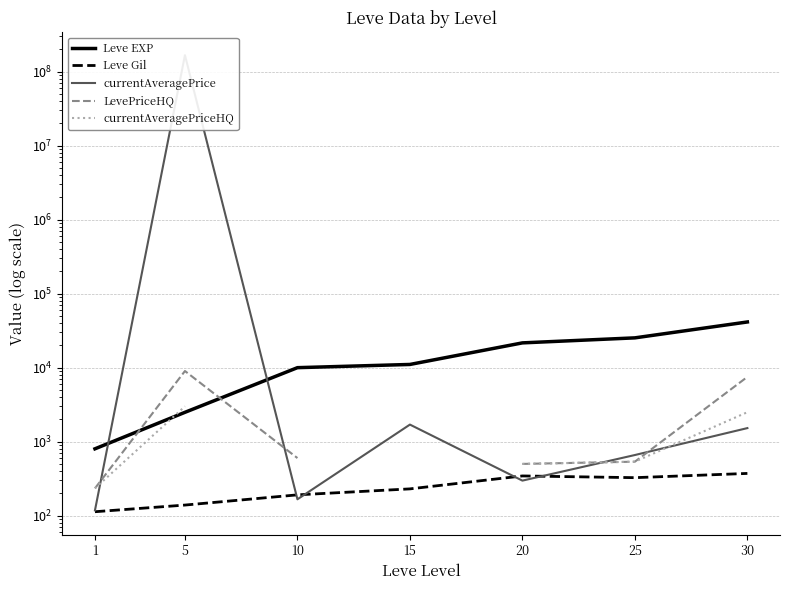

At how many categories does at least one series exceed 45224819?

1